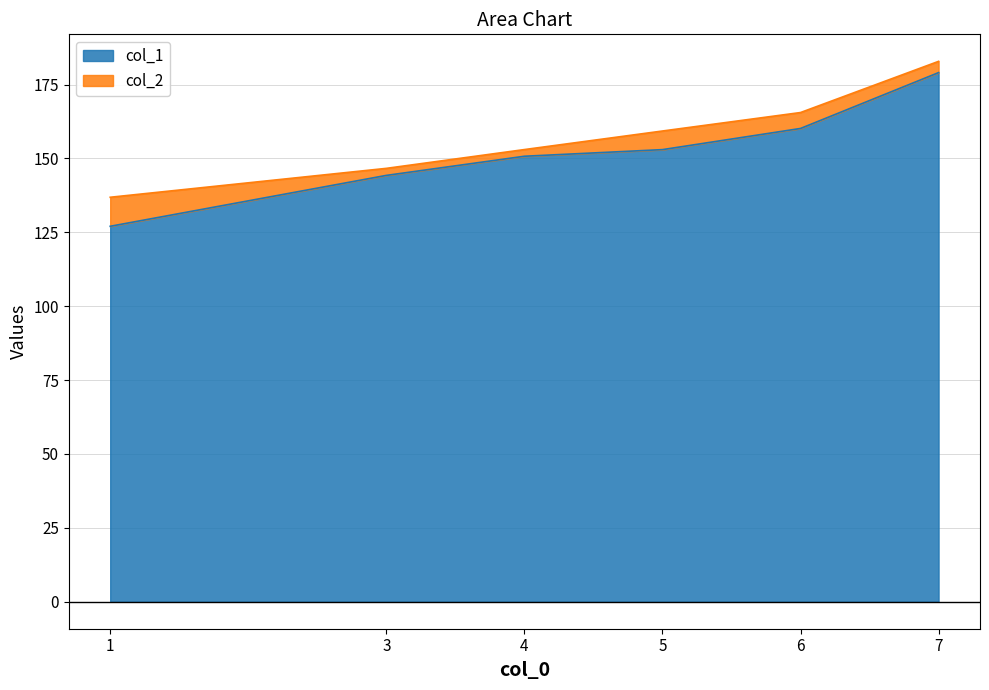

The value of col_2 at 3 is 193.8. True or false?

False